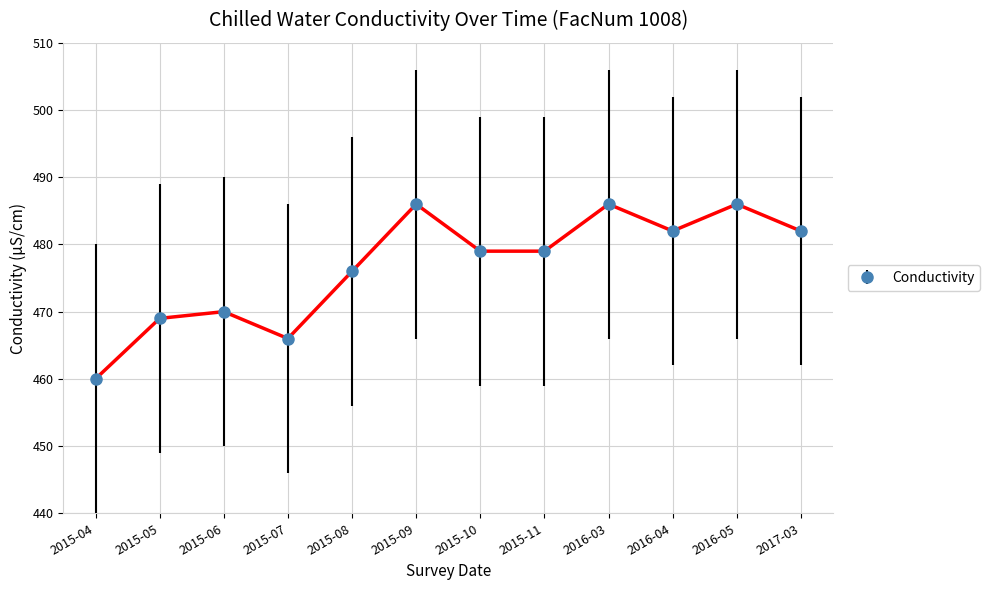

What is the difference between the values at 2017-03 and 2015-06?

12